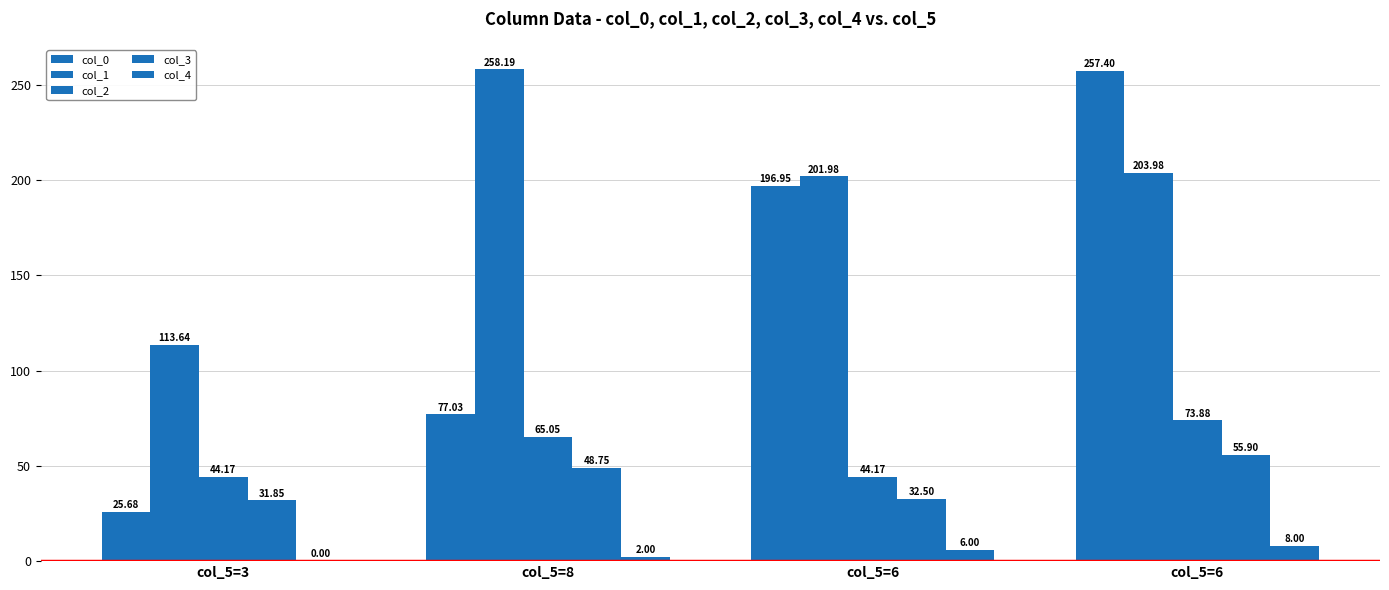

Is the value of col_0 at col_5=6 greater than the value of col_2 at col_5=3?

Yes